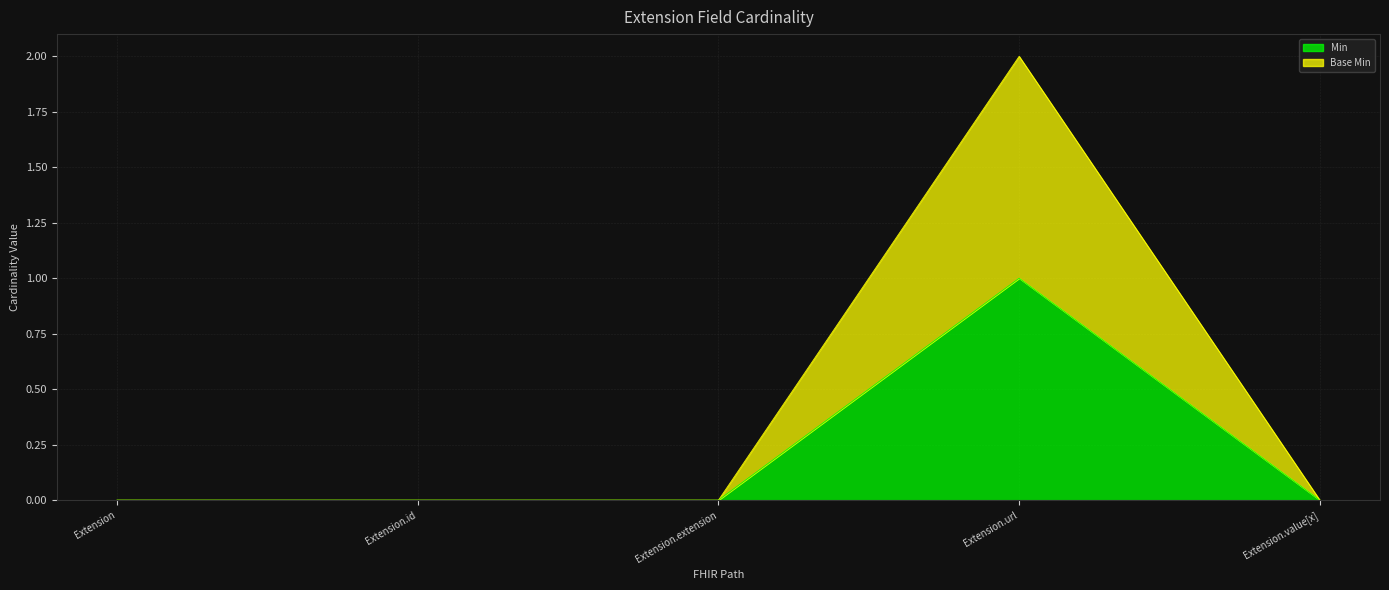

What are all the series names shown in the legend?

Min, Base Min